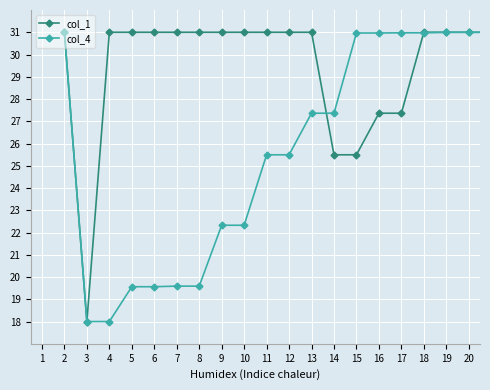

What is the minimum value shown in the chart?

18.0